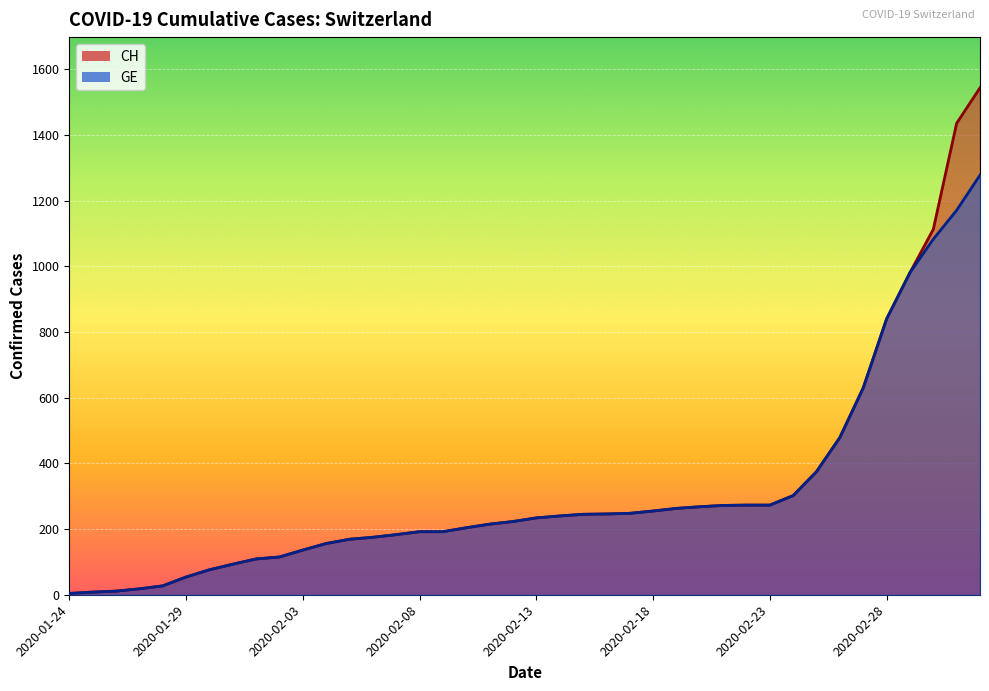

Where is CH nearest to the value 774?

2020-02-28